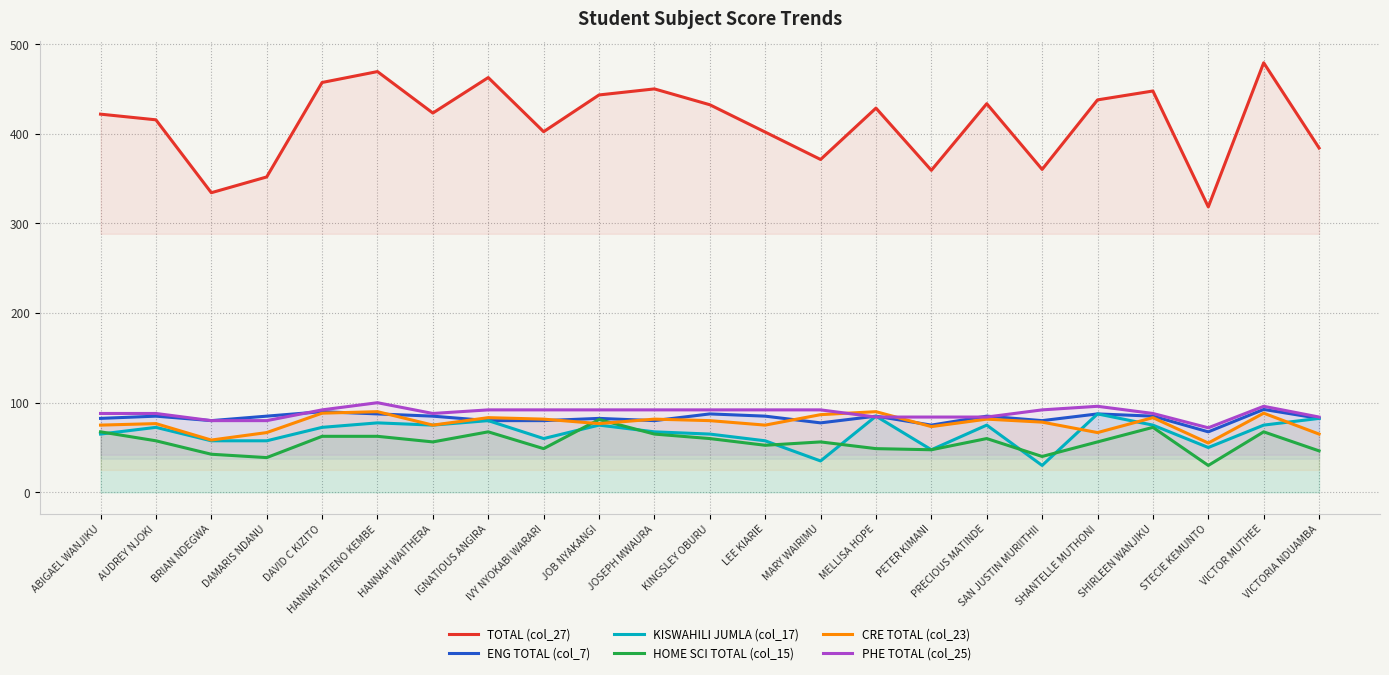

The value of PHE TOTAL (col_25) at PETER KIMANI is 33.7. True or false?

False